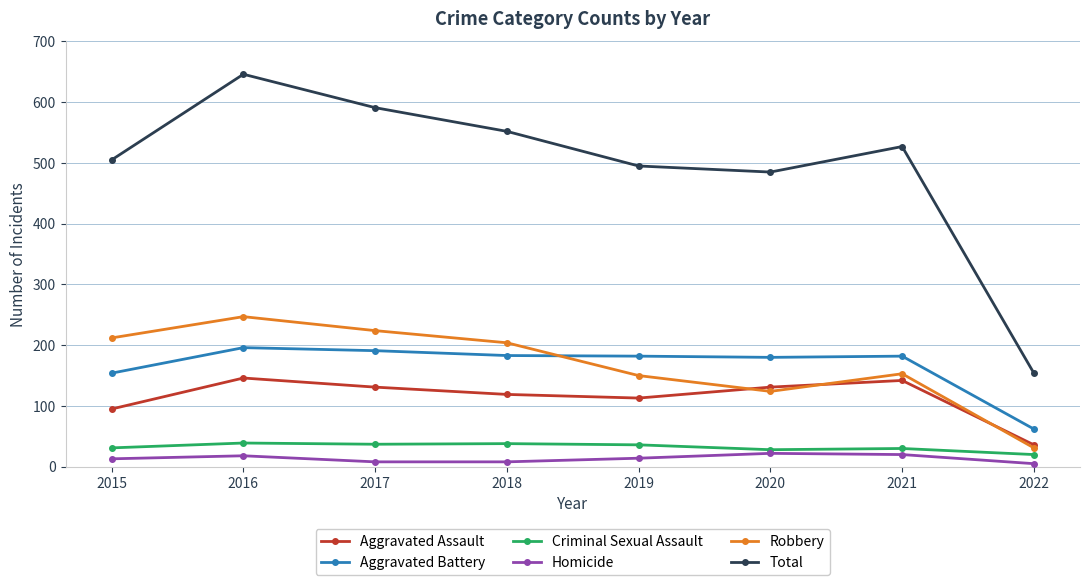

Where does the Criminal Sexual Assault series first go above 36?

2016